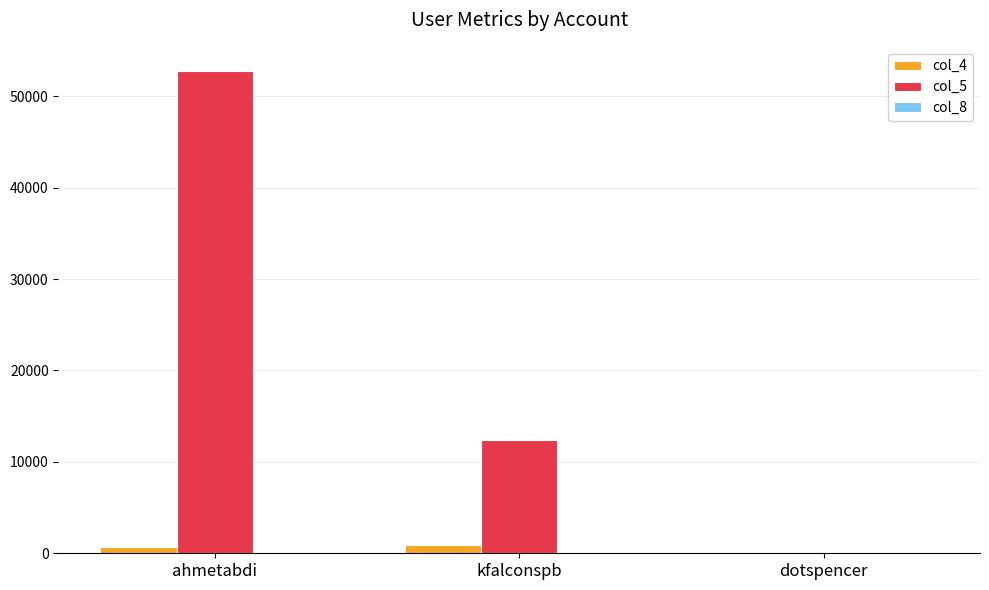

What is the greatest value displayed?

52757